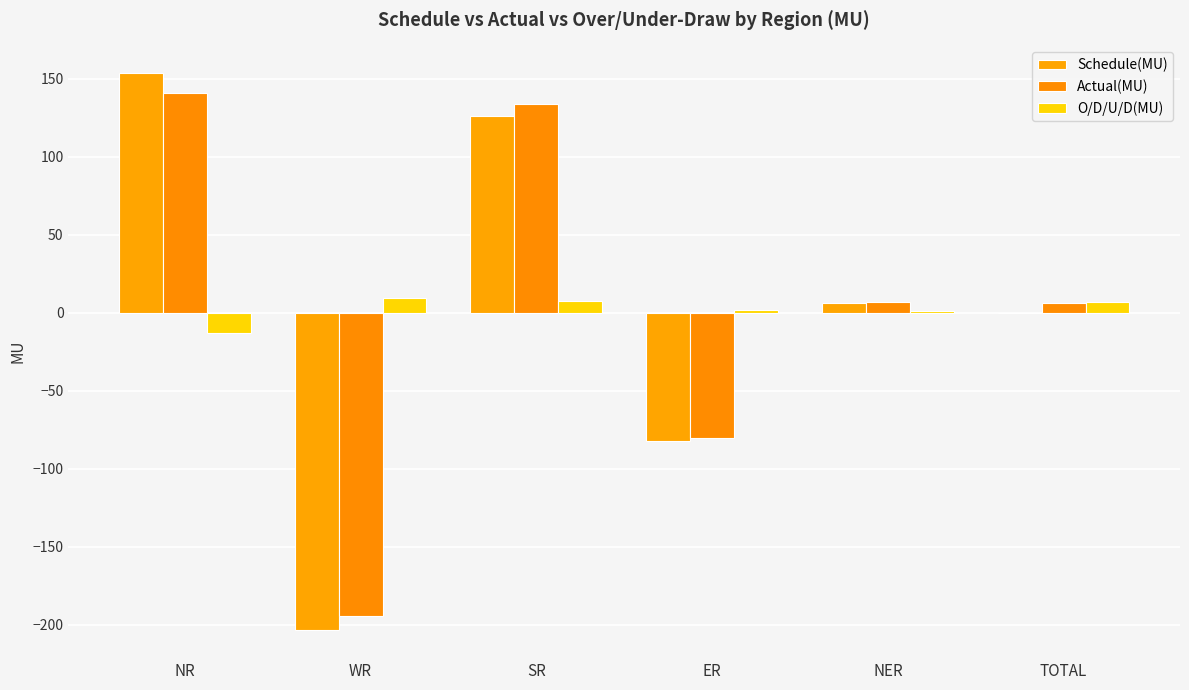

What is the total value across all series at SR?

267.9